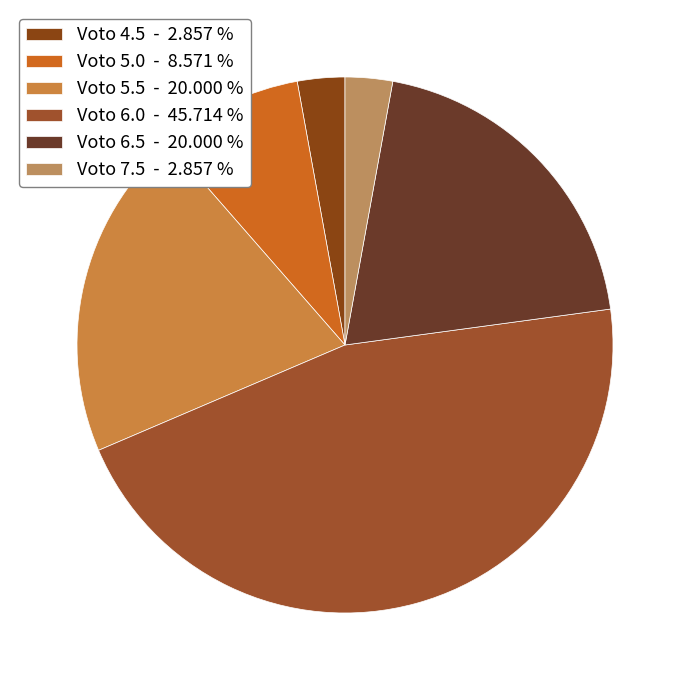

How many slices are in this pie chart?

6